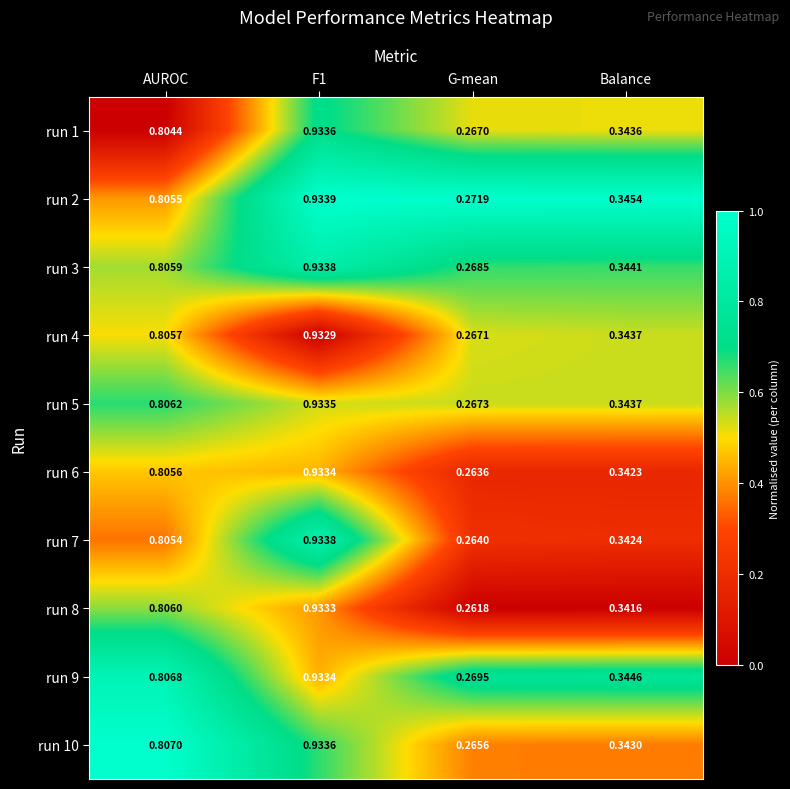

Where is run 4 nearest to the value 0?

G-mean